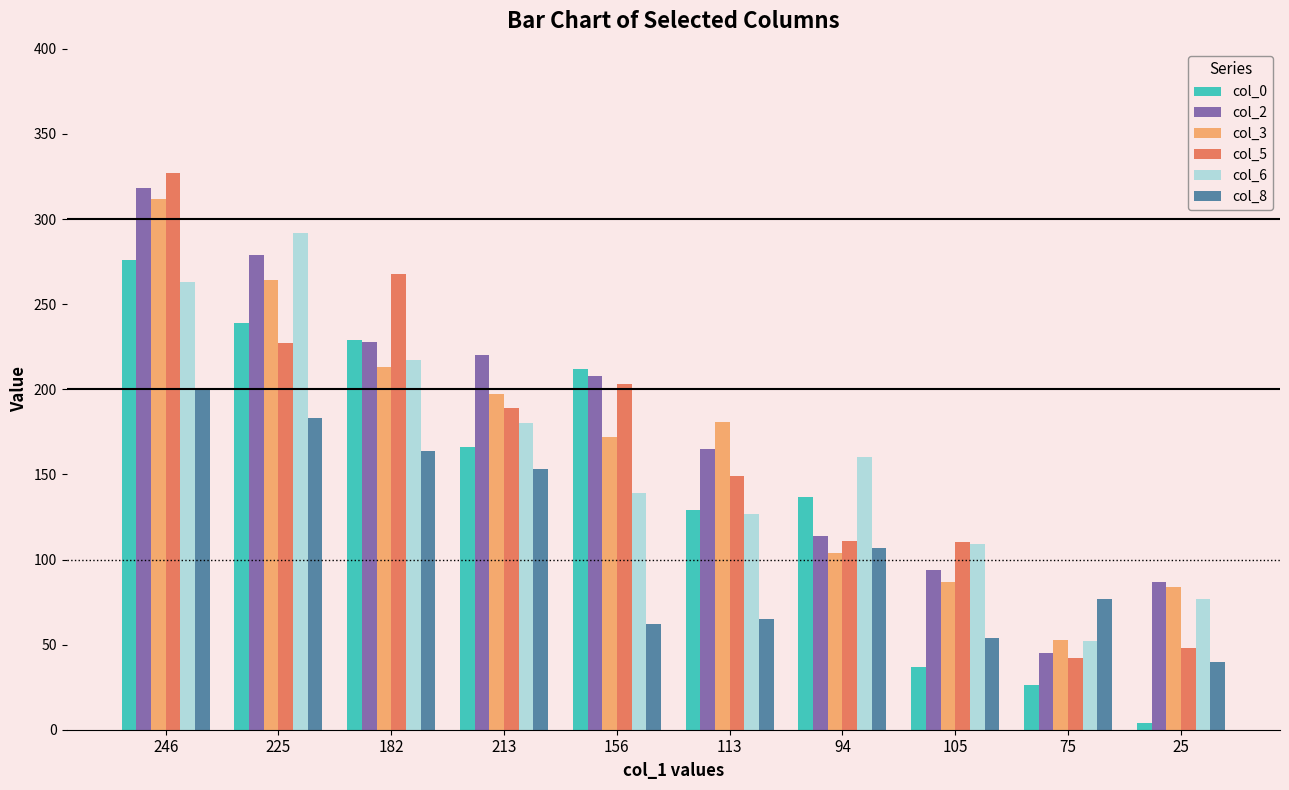

The value of col_5 at 213 is 41. True or false?

False